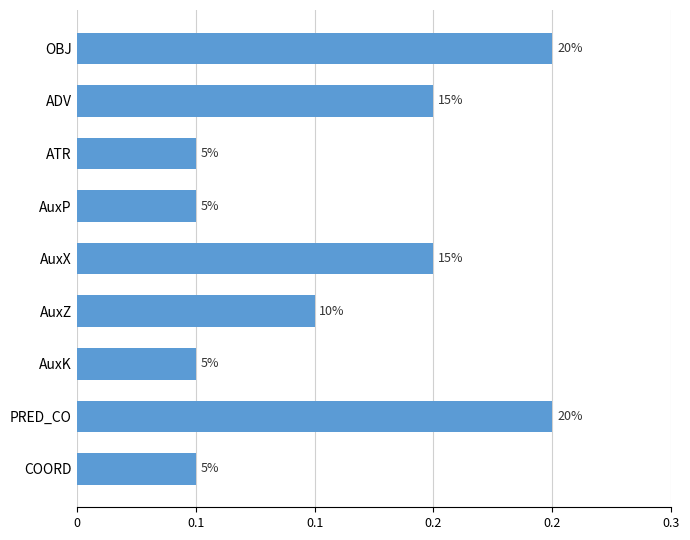

Are the bars horizontal?

Yes